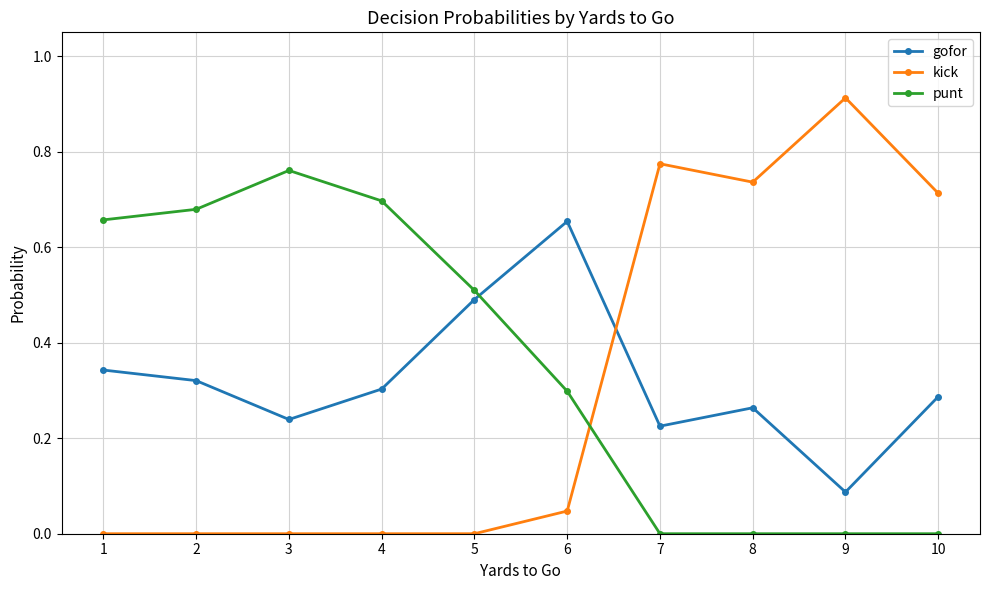

Which series ends up on top after the final intersection of gofor and kick?

kick